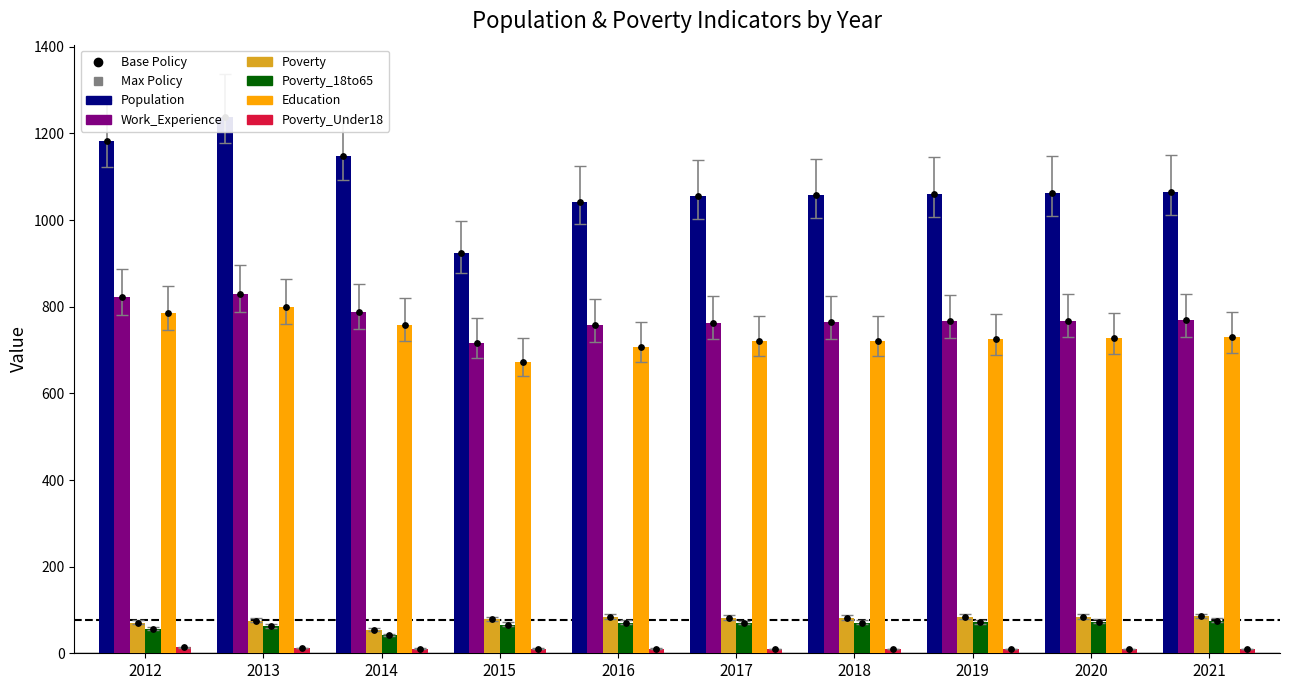

Is the value of Education at 2020 greater than the value of Population at 2019?

No